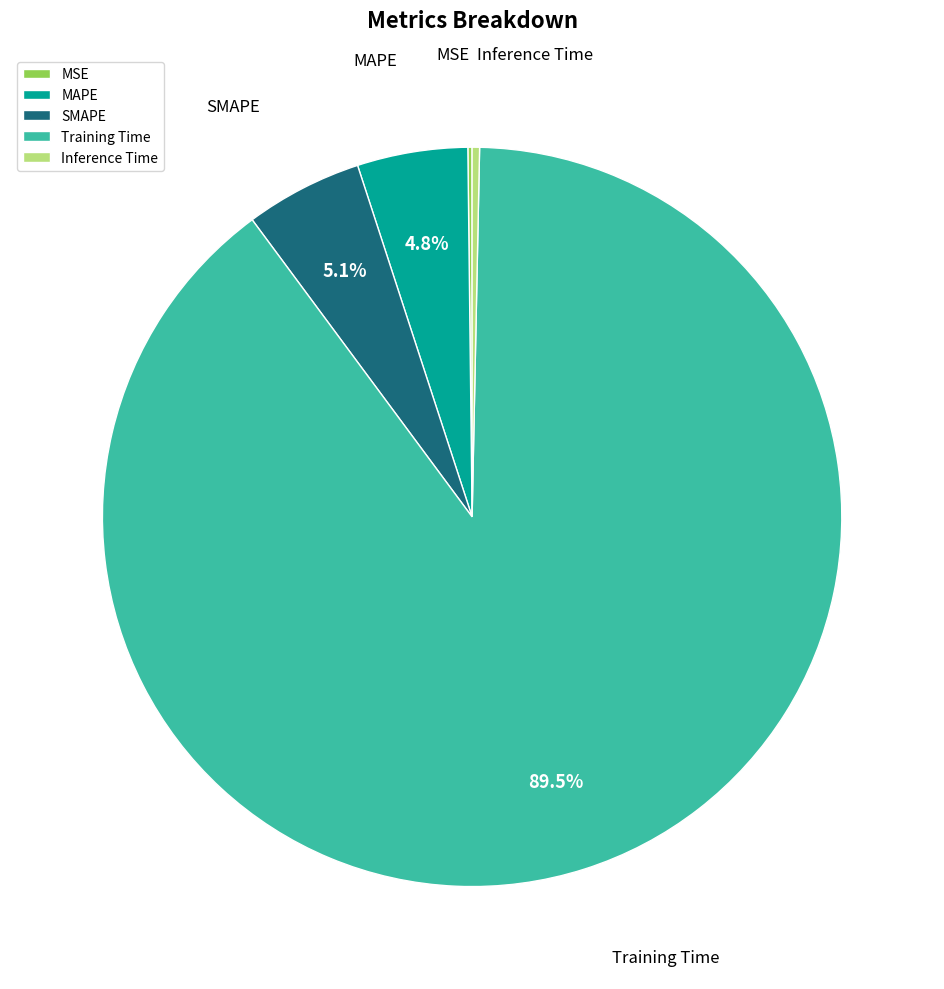

What is the largest slice in the pie chart?

Training Time